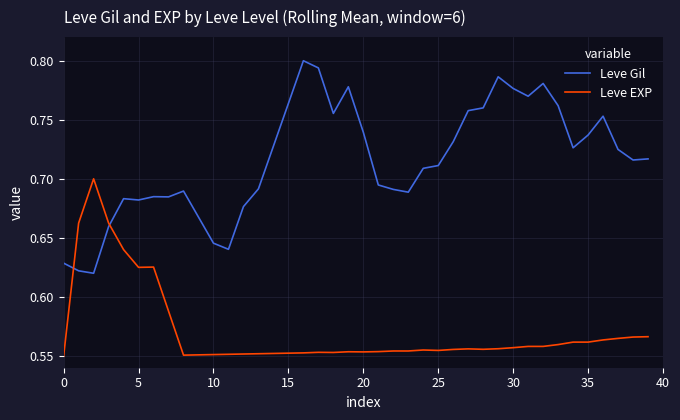

Rank the series by their maximum value, from highest to lowest.

Leve Gil, Leve EXP